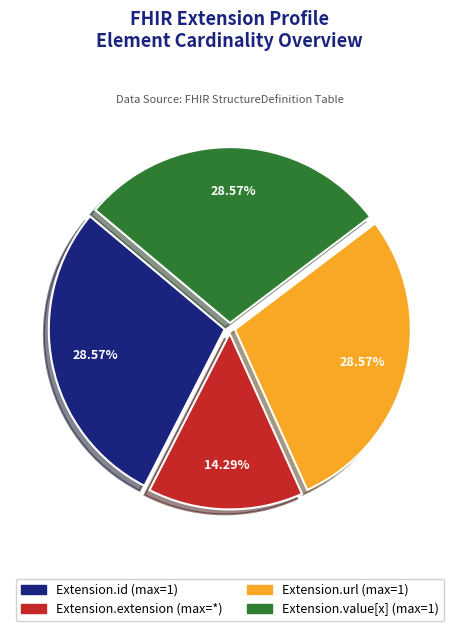

Is there a majority slice in this chart?

No